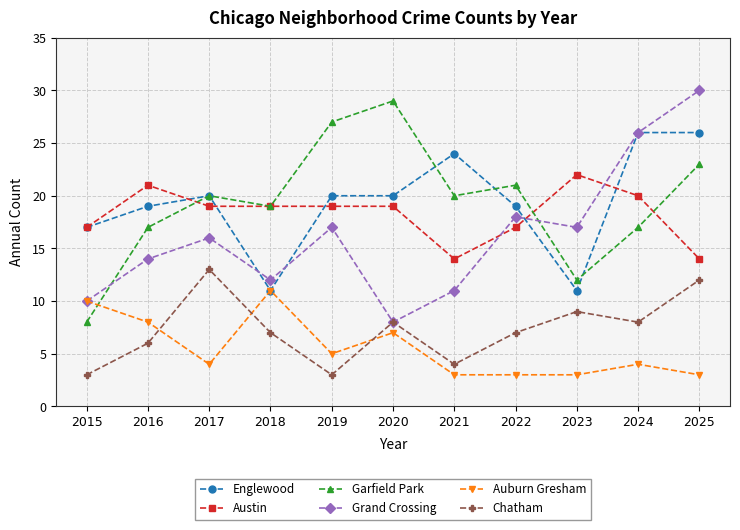

True or false: Auburn Gresham has more than 1 interior local peaks.

True